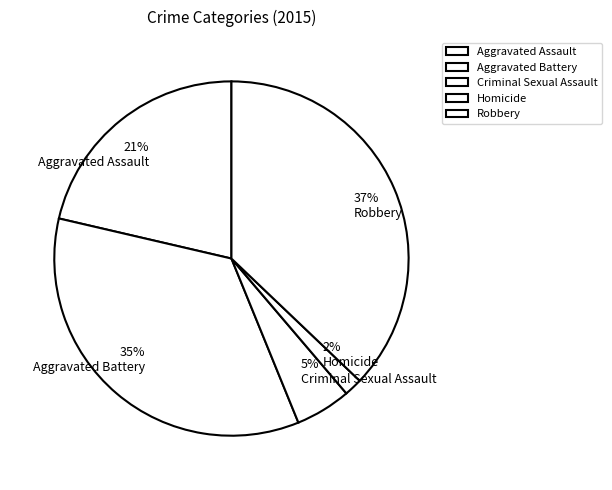

Count the number of slices in the pie.

5